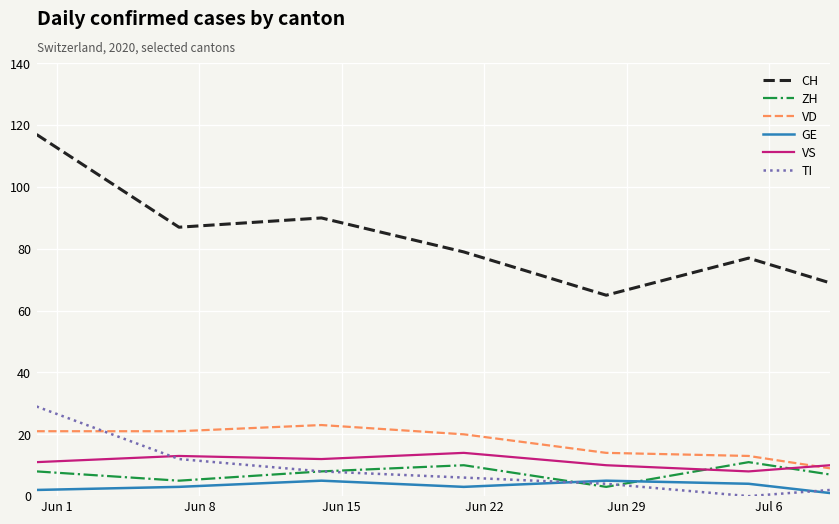

True or false: GE and CH cross at least once.

False